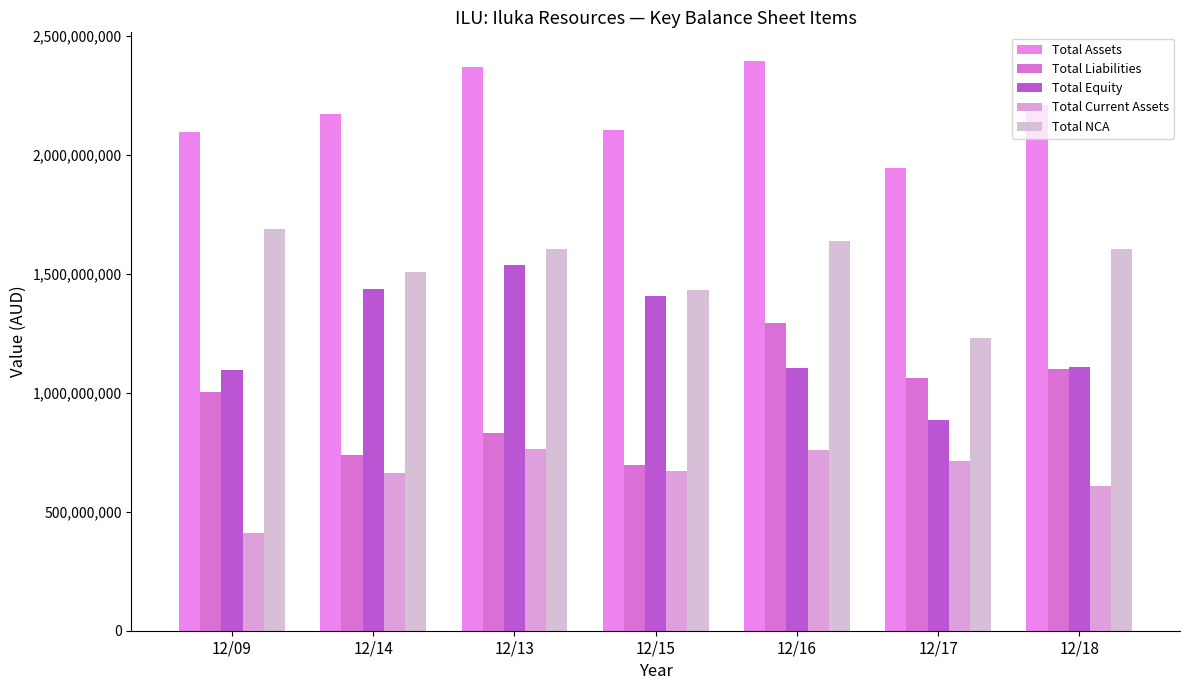

What is the average value of the Total Assets series?

2185471429